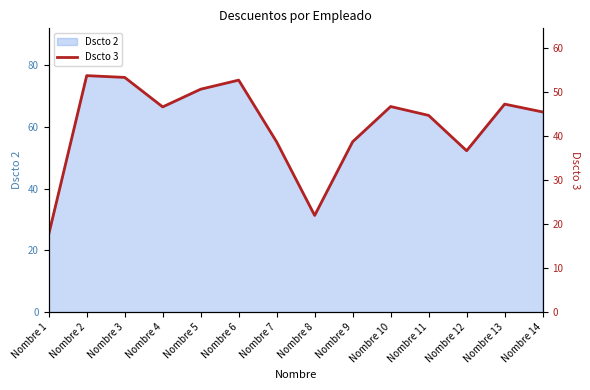

The chart shows a value of 39.3 at Nombre 8. True or false?

False